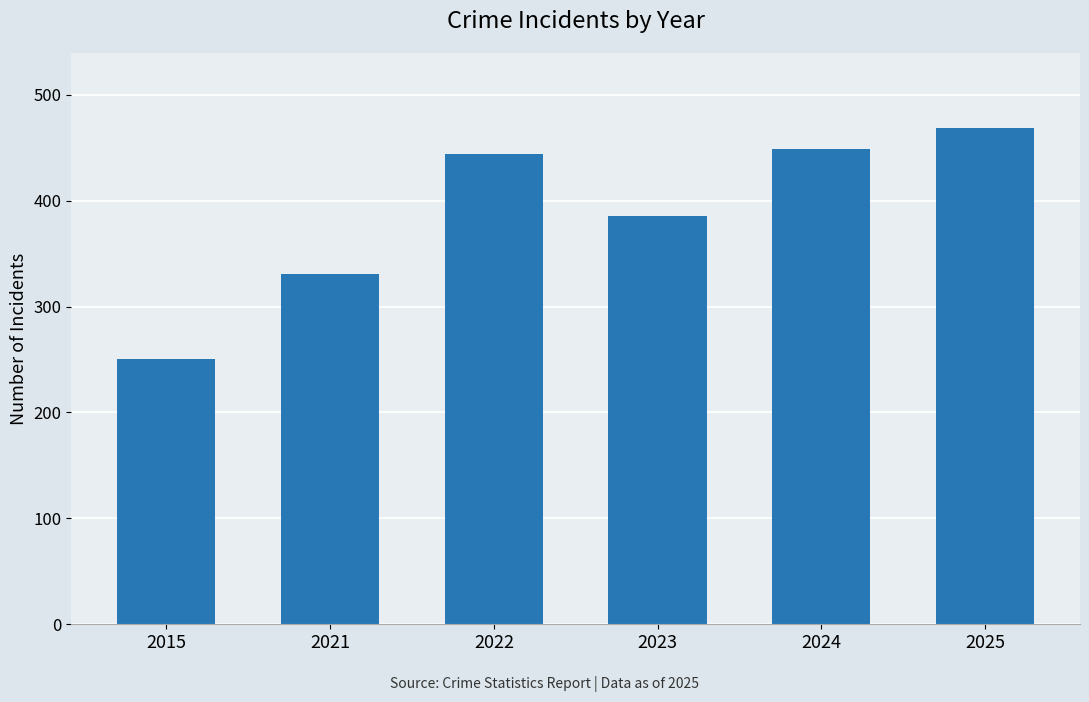

What is the average value?

388